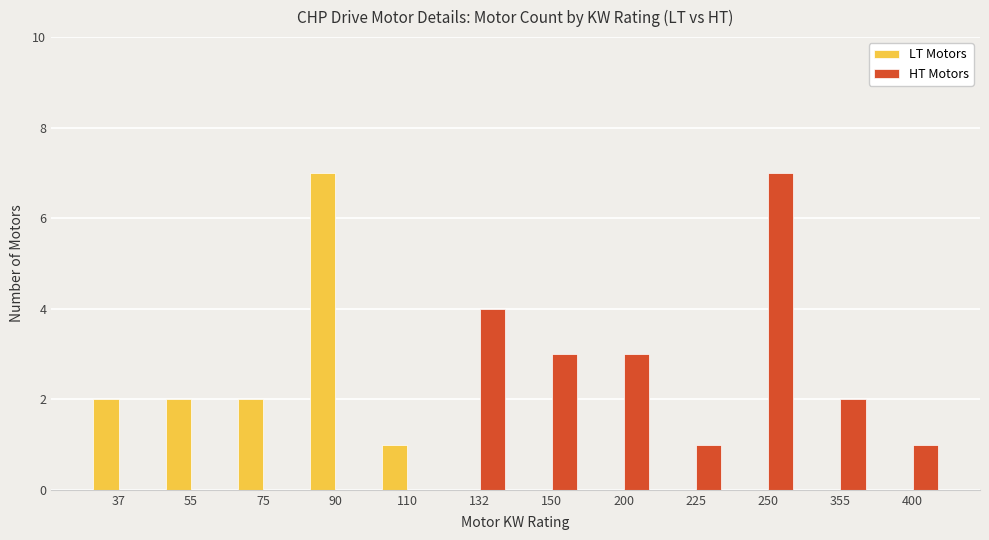

How many categories are shown in the chart?

12